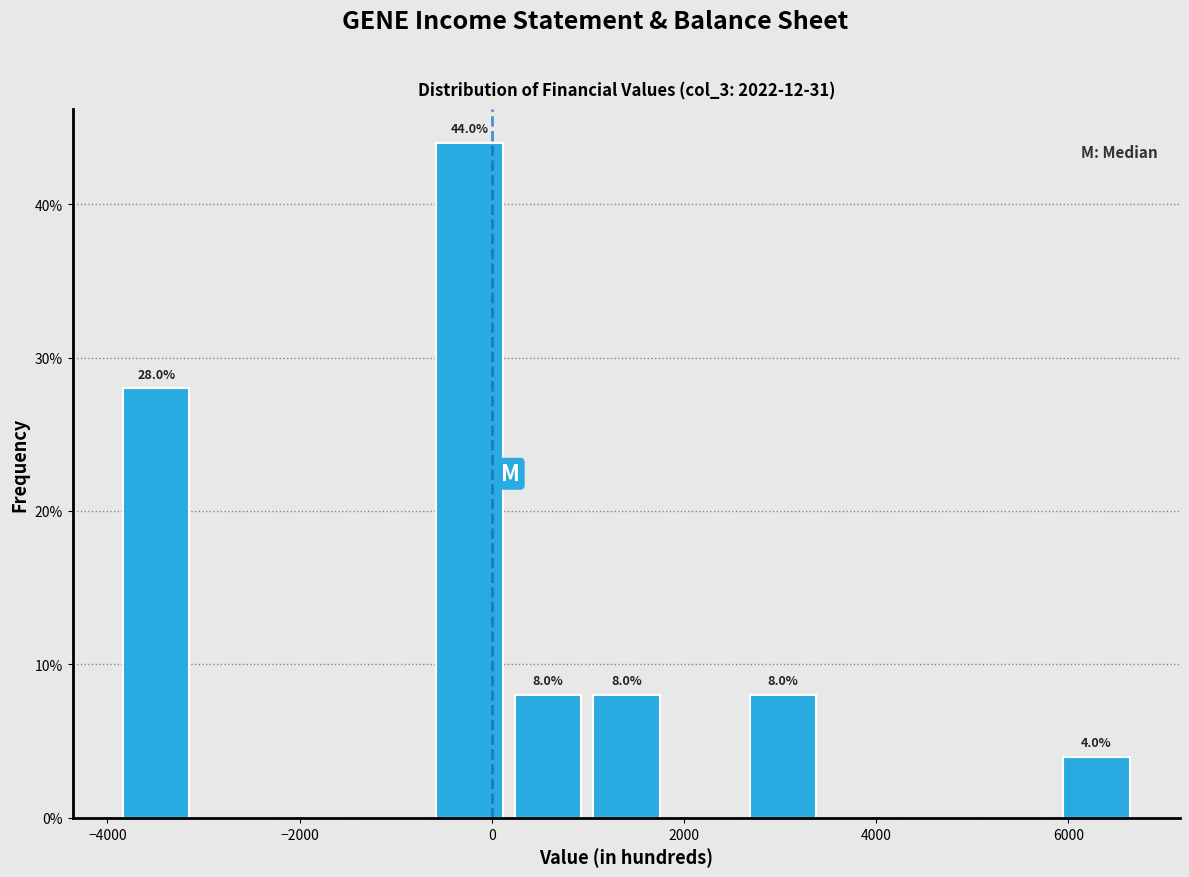

Over which range of the x-axis is the bar tallest?

-600 to 200